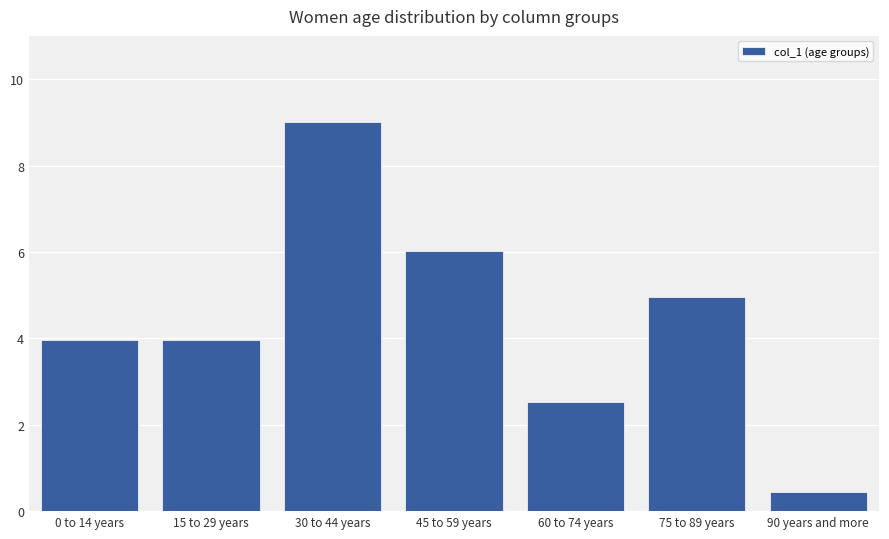

Read the value at 30 to 44 years.

9.0